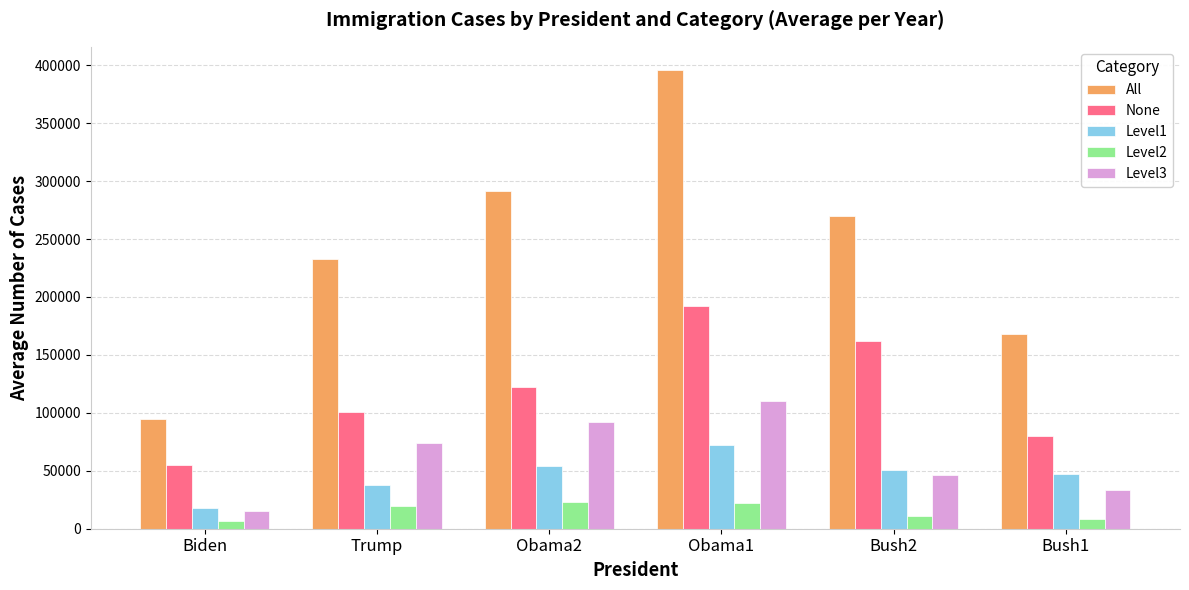

Is the value of All at Obama1 greater than the value of Level3 at Bush1?

Yes